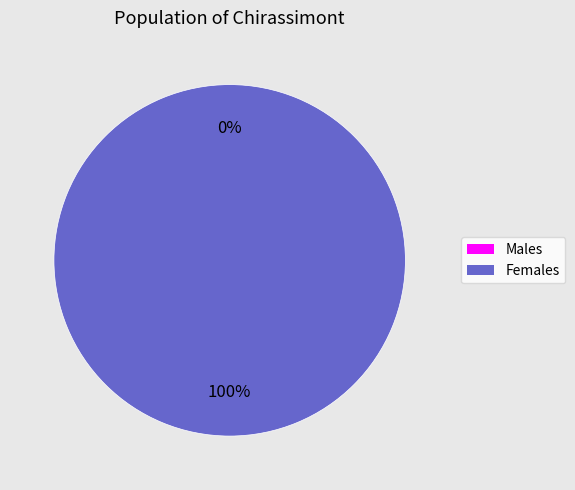

Count the number of slices in the pie.

2